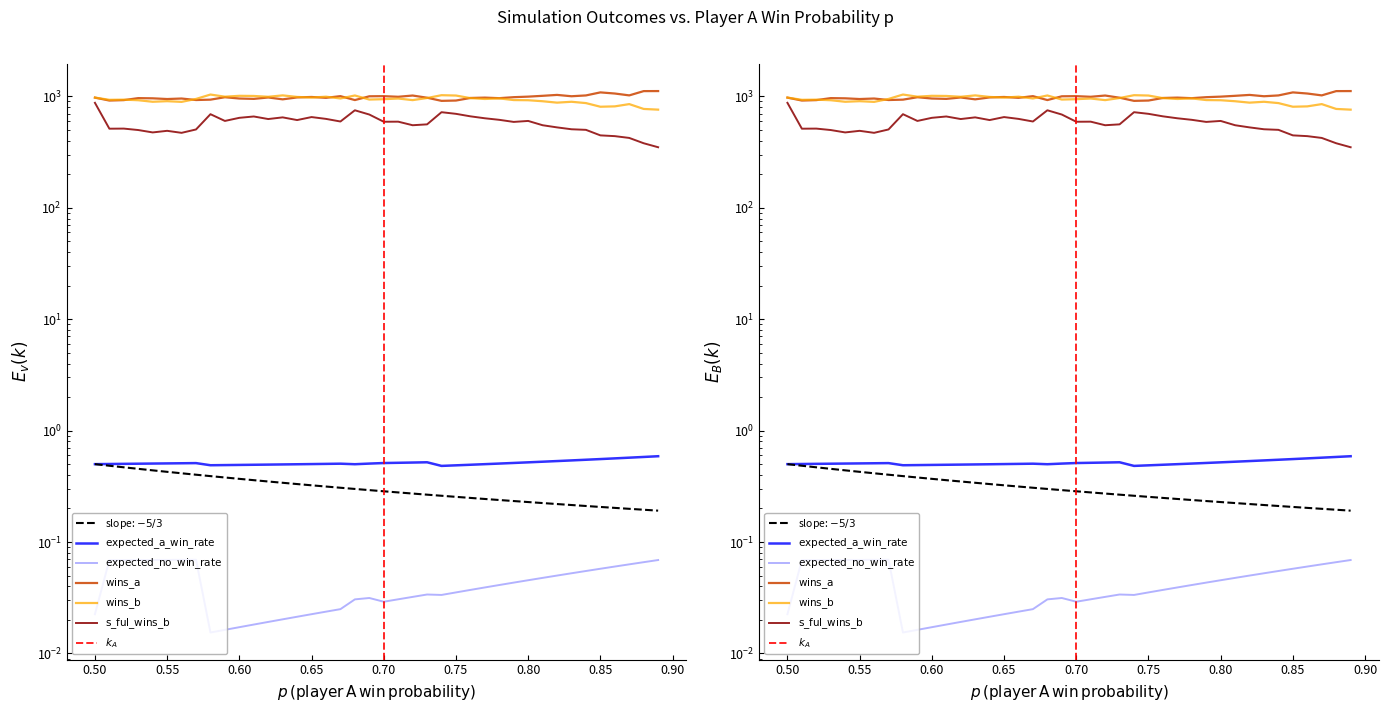

How many interior local peaks does the s_ful_wins_b series have?

10